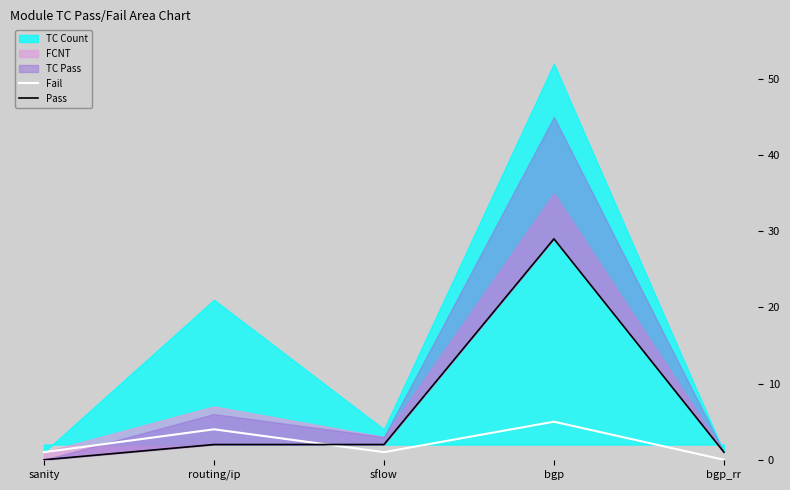

The value of Fail at routing/ip is 1. True or false?

False